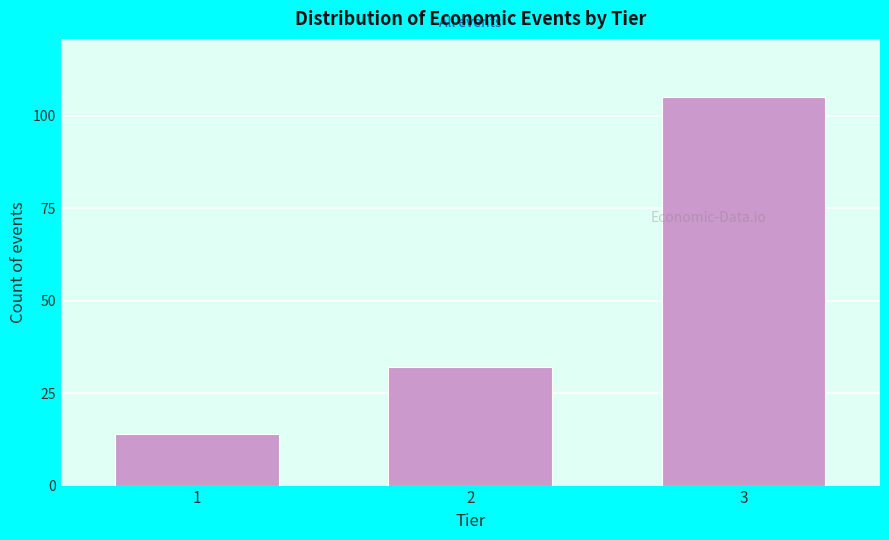

Reading right to left, what are all the values shown in this chart?

105	32	14